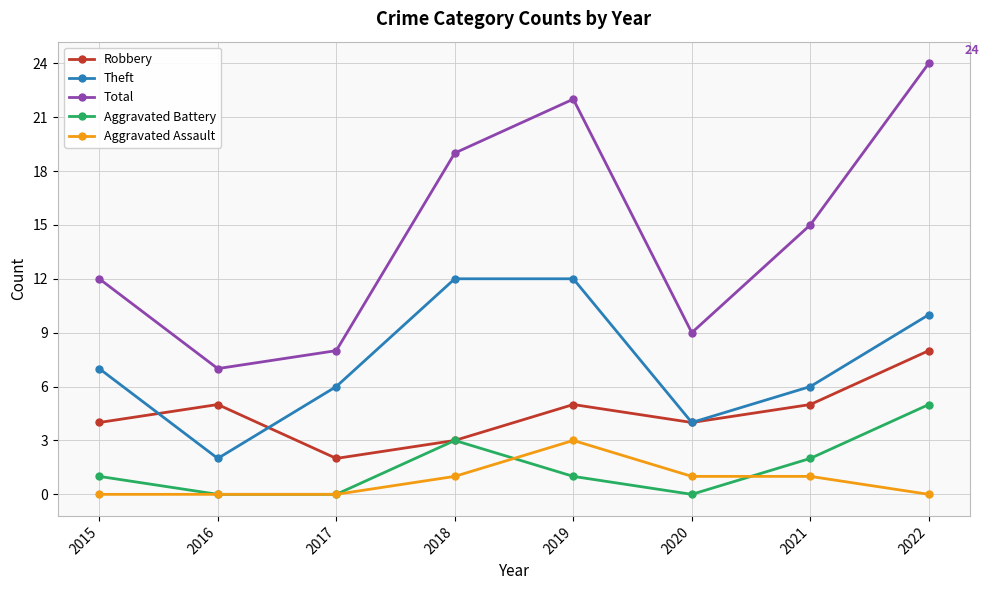

Reading right to left, extract all data points from this chart.

Robbery: 2022=8	2021=5	2020=4	2019=5	2018=3	2017=2	2016=5	2015=4
Theft: 2022=10	2021=6	2020=4	2019=12	2018=12	2017=6	2016=2	2015=7
Total: 2022=24	2021=15	2020=9	2019=22	2018=19	2017=8	2016=7	2015=12
Aggravated Battery: 2022=5	2021=2	2020=0	2019=1	2018=3	2017=0	2016=0	2015=1
Aggravated Assault: 2022=0	2021=1	2020=1	2019=3	2018=1	2017=0	2016=0	2015=0